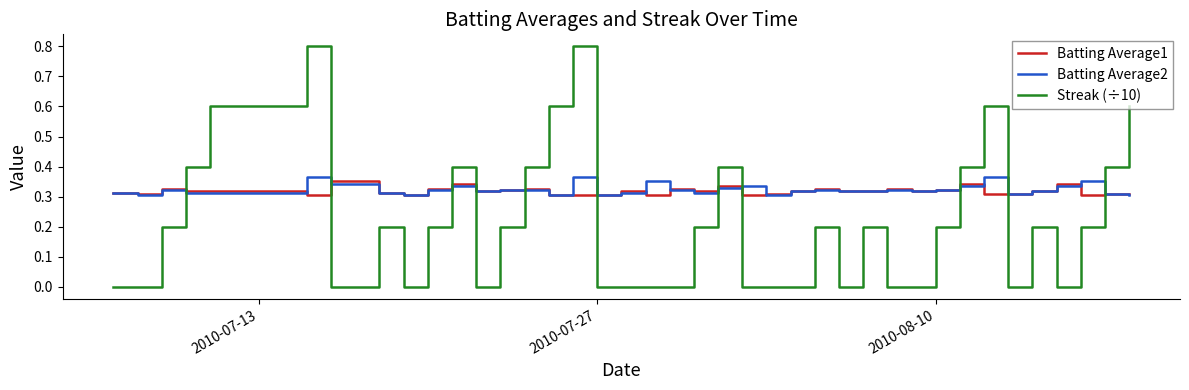

How many times do Streak (÷10) and Batting Average2 cross each other?

11